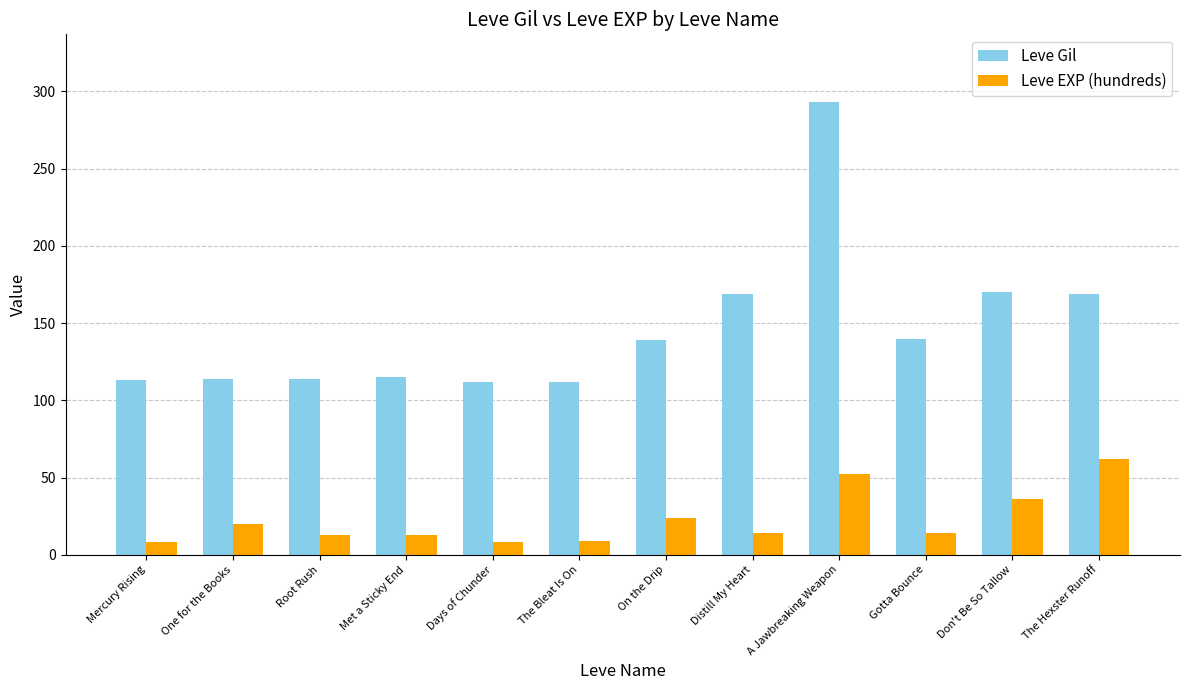

Which series has the largest total across all categories?

Leve Gil